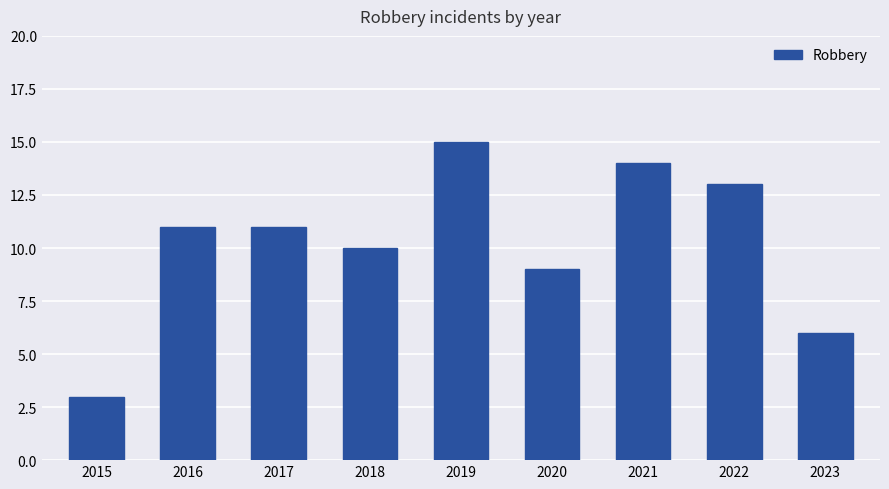

Is it true that the value at 2015 is 3?

True